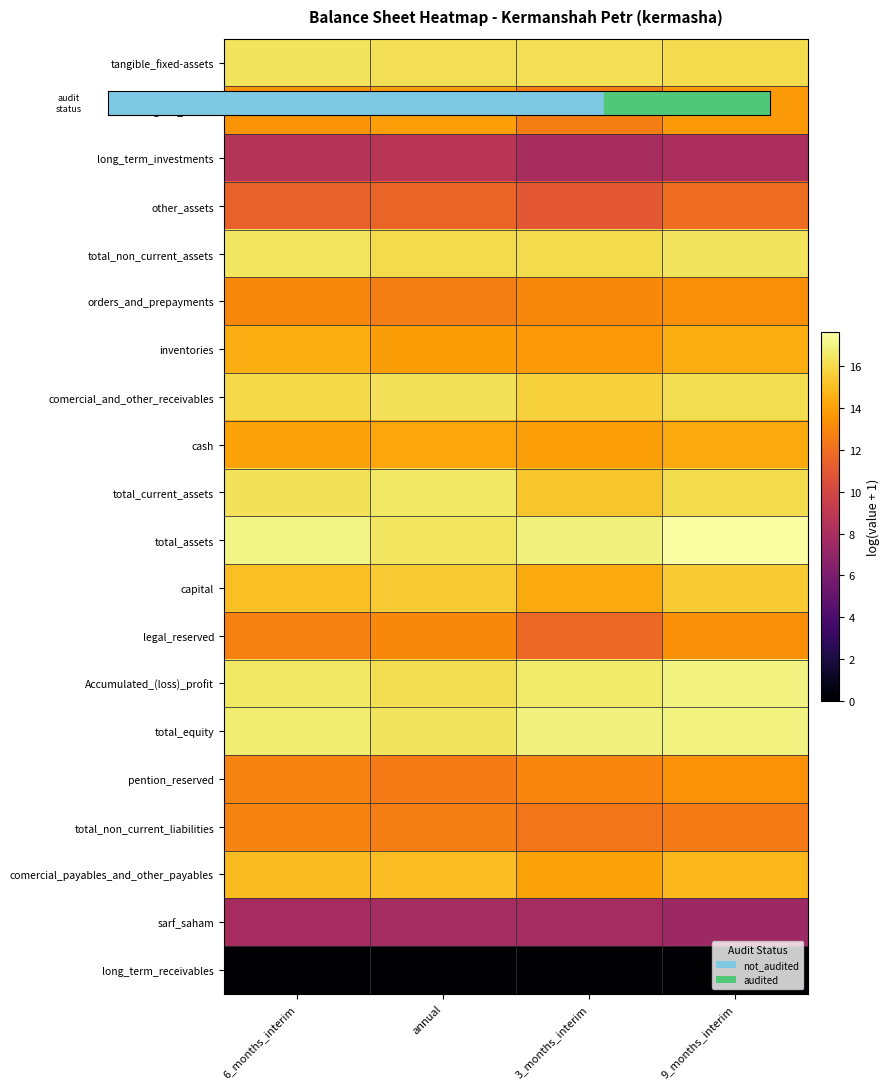

Reading left to right, transcribe all the data shown in this chart.

tangible_fixed-assets: 6_months_interim=16.4	annual=16.3	3_months_interim=16.2	9_months_interim=16.1
intangible_assets: 6_months_interim=13.5	annual=13.9	3_months_interim=12.6	9_months_interim=13.7
long_term_investments: 6_months_interim=8.5	annual=8.7	3_months_interim=7.9	9_months_interim=8.1
other_assets: 6_months_interim=11.4	annual=11.5	3_months_interim=11.0	9_months_interim=12.0
total_non_current_assets: 6_months_interim=16.5	annual=16.0	3_months_interim=16.1	9_months_interim=16.4
orders_and_prepayments: 6_months_interim=13.0	annual=12.6	3_months_interim=13.1	9_months_interim=13.4
inventories: 6_months_interim=14.4	annual=13.9	3_months_interim=13.7	9_months_interim=14.4
comercial_and_other_receivables: 6_months_interim=16.0	annual=16.3	3_months_interim=15.7	9_months_interim=16.2
cash: 6_months_interim=14.1	annual=14.2	3_months_interim=13.9	9_months_interim=14.3
total_current_assets: 6_months_interim=16.3	annual=16.5	3_months_interim=15.3	9_months_interim=16.1
total_assets: 6_months_interim=17.1	annual=16.4	3_months_interim=16.9	9_months_interim=17.7
capital: 6_months_interim=15.1	annual=15.5	3_months_interim=14.3	9_months_interim=15.5
legal_reserved: 6_months_interim=12.8	annual=13.1	3_months_interim=11.7	9_months_interim=13.3
Accumulated_(loss)_profit: 6_months_interim=16.5	annual=16.2	3_months_interim=16.7	9_months_interim=17.0
total_equity: 6_months_interim=16.8	annual=16.4	3_months_interim=16.9	9_months_interim=17.0
pention_reserved: 6_months_interim=12.9	annual=12.5	3_months_interim=12.9	9_months_interim=13.4
total_non_current_liabilities: 6_months_interim=12.9	annual=12.7	3_months_interim=12.3	9_months_interim=12.5
comercial_payables_and_other_payables: 6_months_interim=15.0	annual=15.0	3_months_interim=14.0	9_months_interim=14.8
sarf_saham: 6_months_interim=7.9	annual=7.8	3_months_interim=7.8	9_months_interim=7.5
long_term_receivables: 6_months_interim=0.0	annual=0.0	3_months_interim=0.0	9_months_interim=0.0